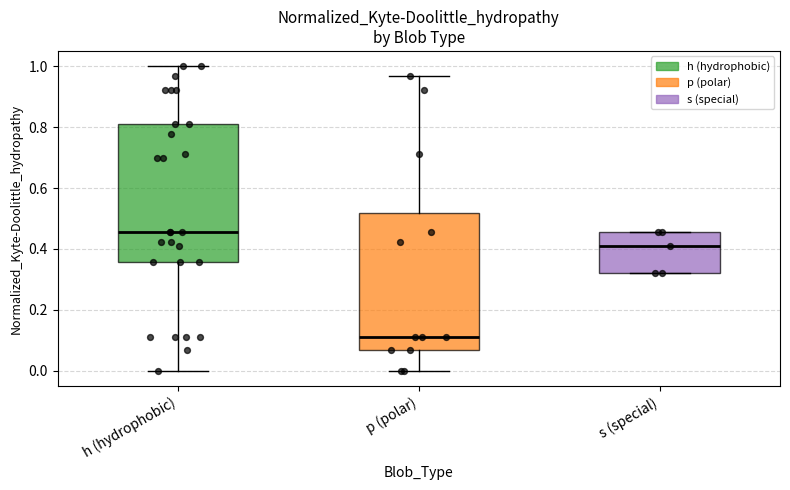

Where does the median line of the box for p (polar) sit on the y-axis? The values are not printed on the chart, so give them approximately, as read against the axis.

0.12